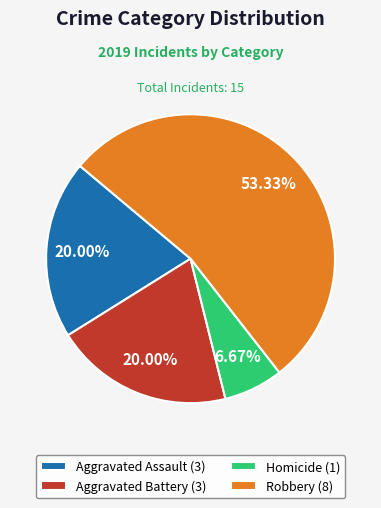

The Homicide slice represents 1% of the pie. True or false?

False